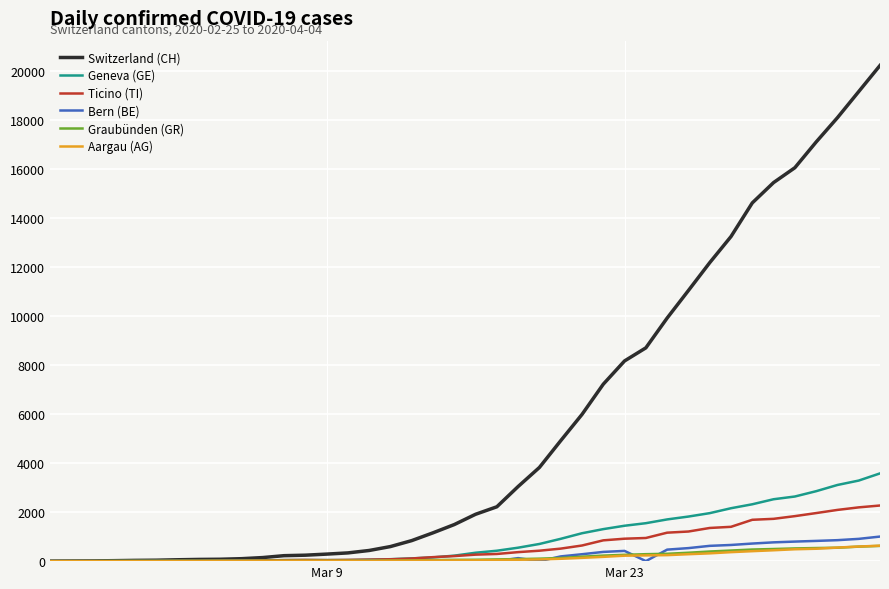

Which series has the largest range (max minus min)?

Switzerland (CH)